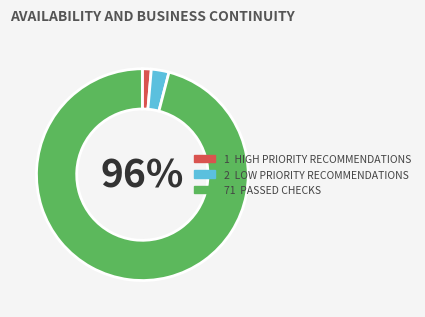

Which slice is the largest?

71